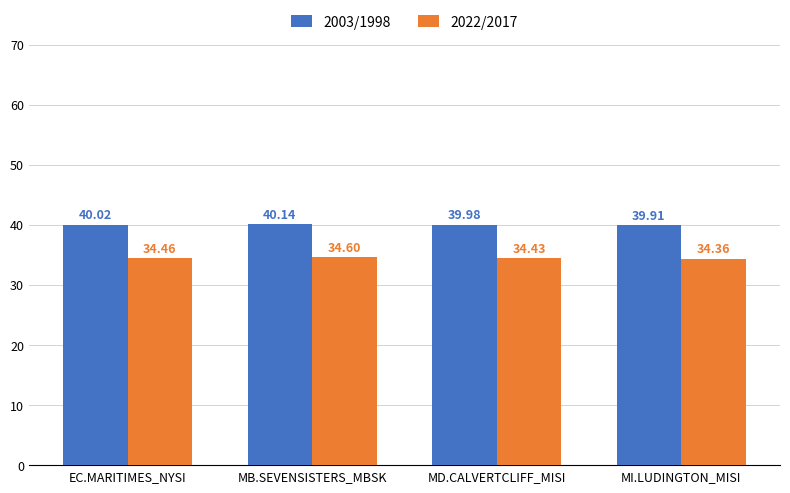

Which series has the largest total across all categories?

2003/1998